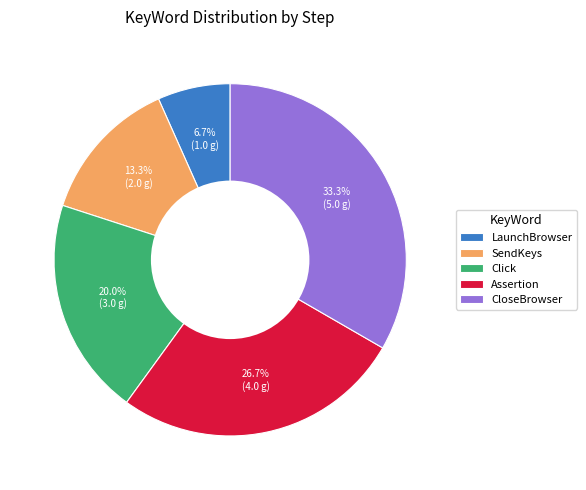

What is the smallest slice in the pie chart?

LaunchBrowser